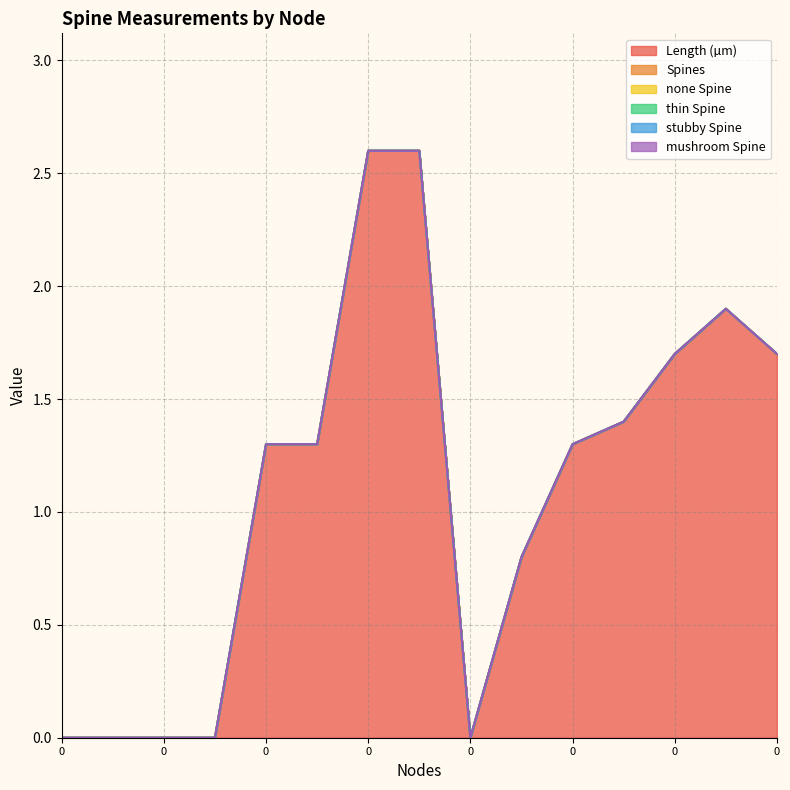

True or false: Spines and thin Spine cross at least once.

False